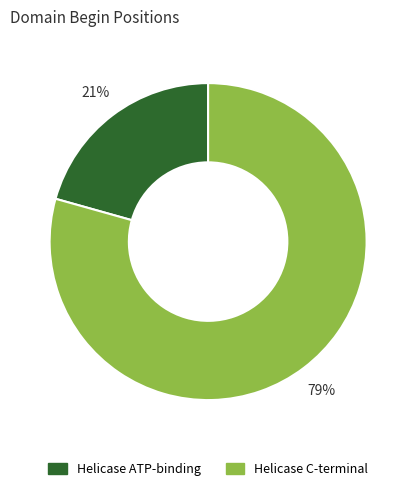

What percentage is the Helicase ATP-binding slice, to the nearest percent?

21%